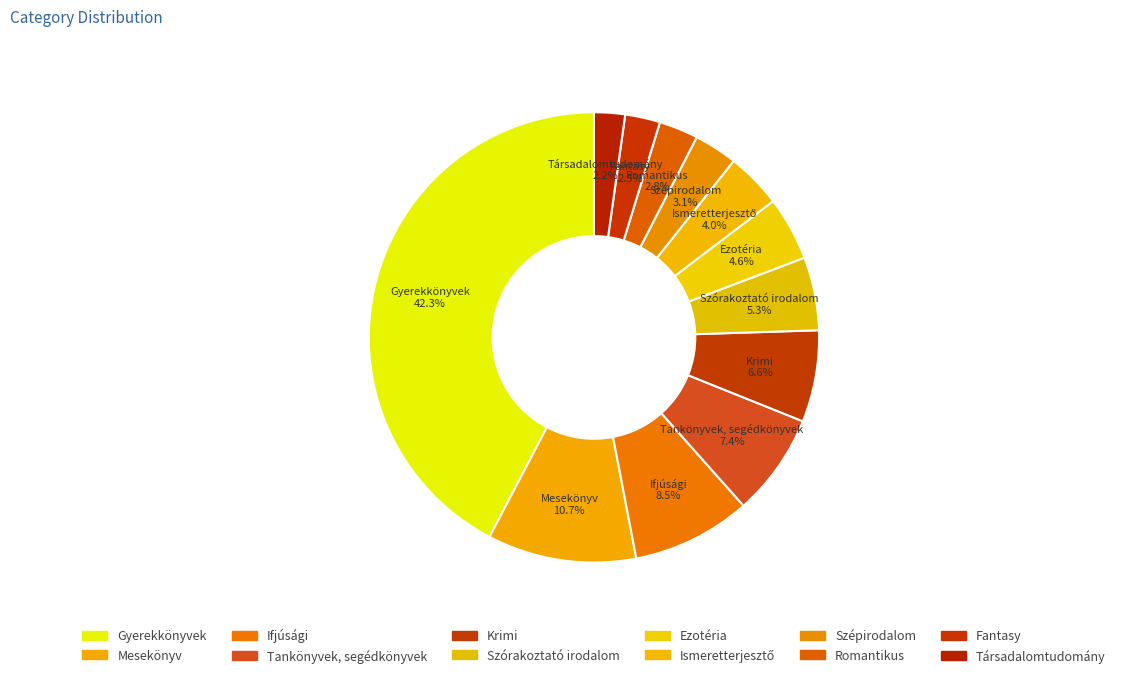

Which category has the smallest portion of the pie?

Társadalomtudomány